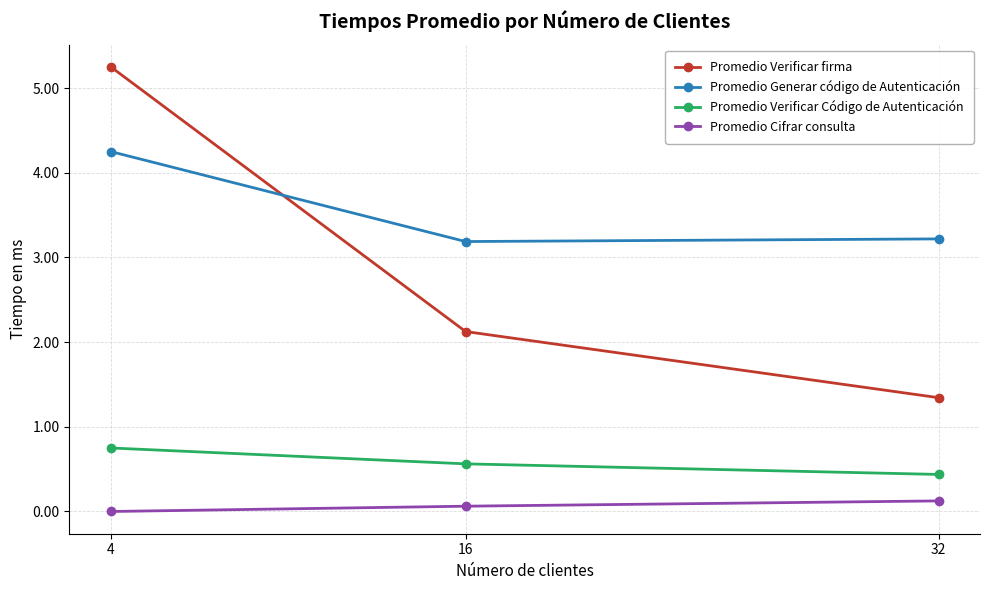

What is the value of the Promedio Verificar firma point at the 2nd from the left?

2.1